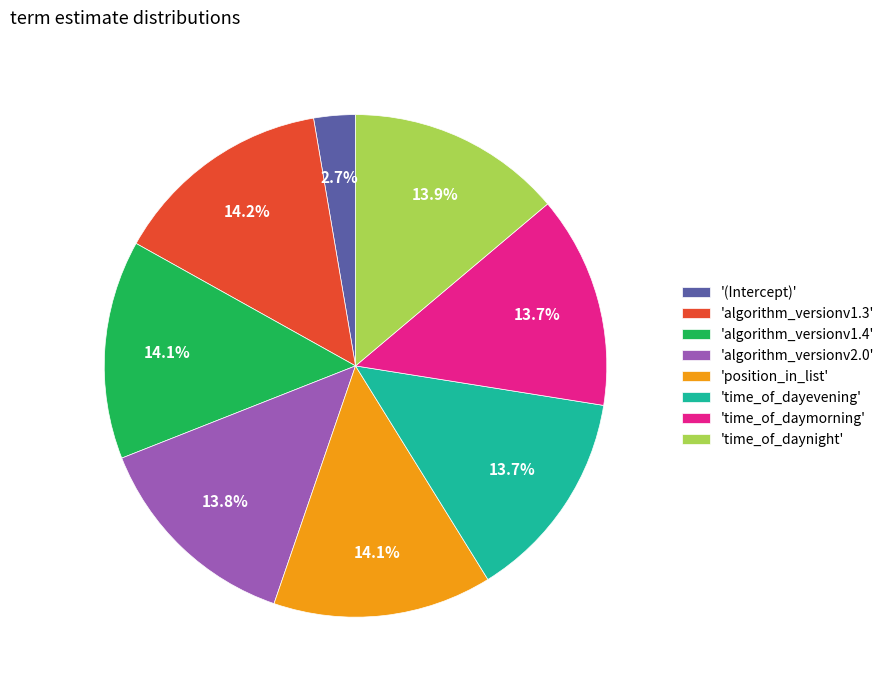

Does any single category account for the majority?

No